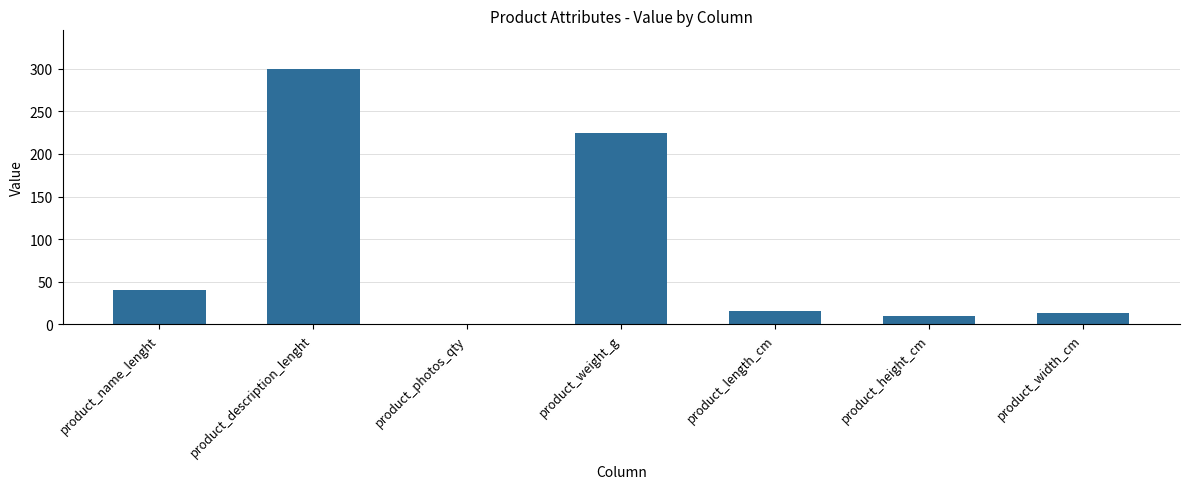

Read the value at product_length_cm, to the nearest 10.

20